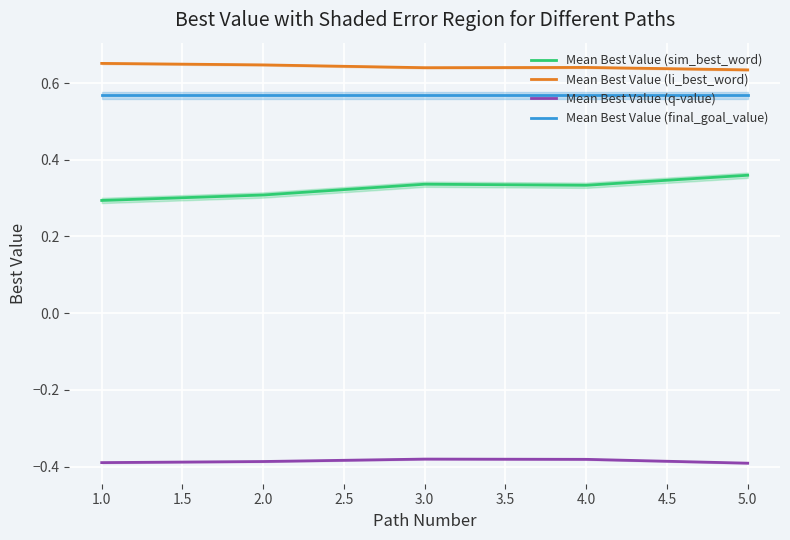

True or false: Mean Best Value (final_goal_value) and Mean Best Value (q-value) intersect in this chart.

False